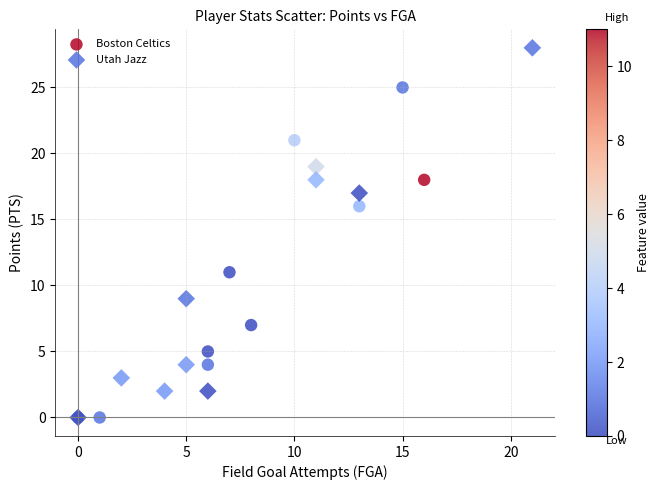

Which series has the widest spread of Y values?

Utah Jazz